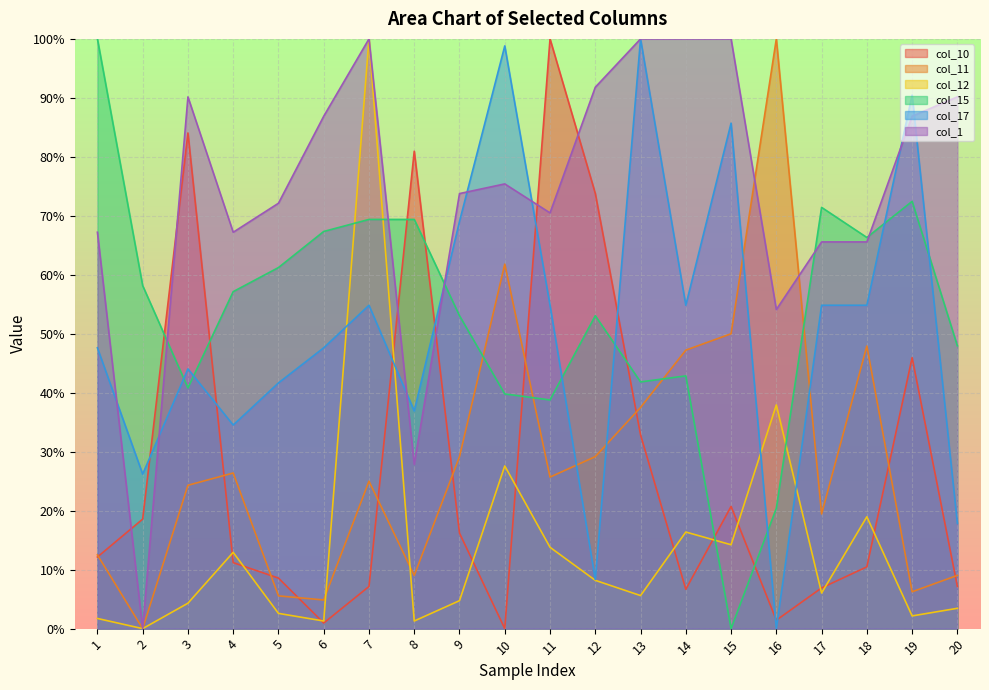

What is the sum of all col_10 values?

545.7